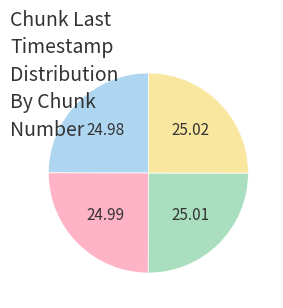

Is there a majority slice in this chart?

No